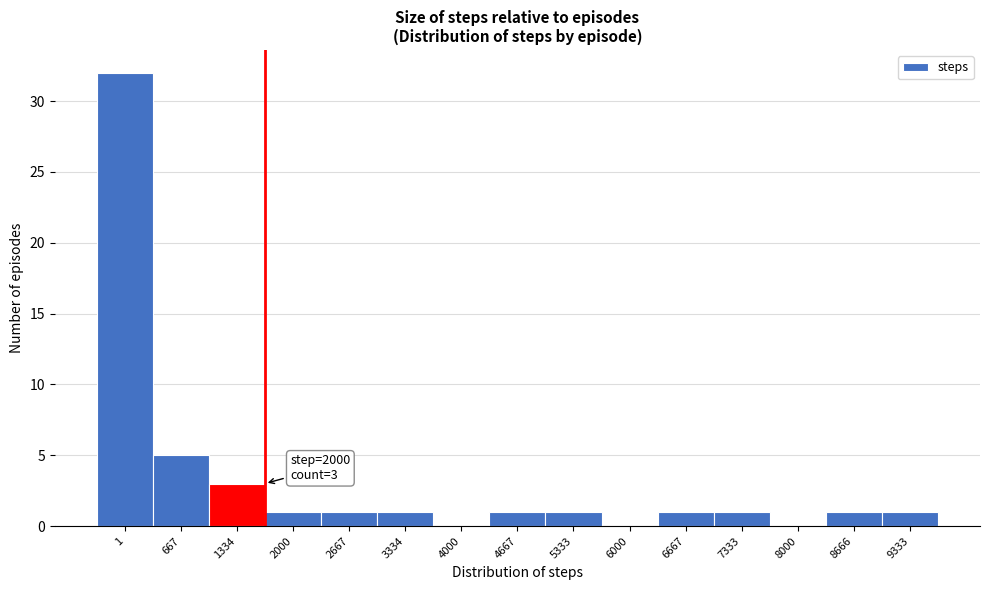

Reading left to right, list all the values displayed in this chart.

1=32	667=5	1334=3	2000=1	2667=1	3334=1	4000=0	4667=1	5333=1	6000=0	6667=1	7333=1	8000=0	8666=1	9333=1